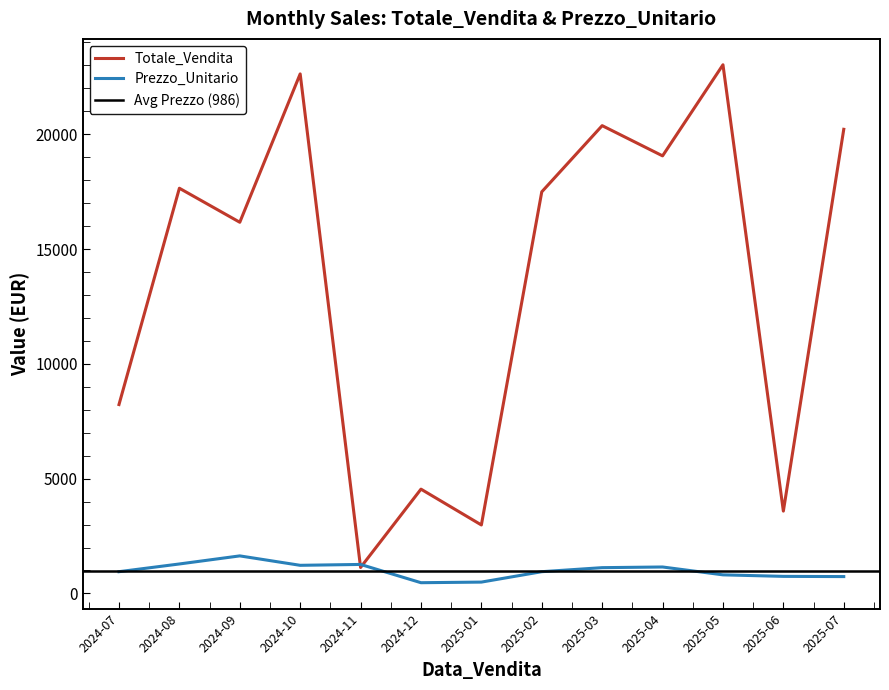

The Totale_Vendita series shows 1227.8 at 2025-04-06. True or false?

False